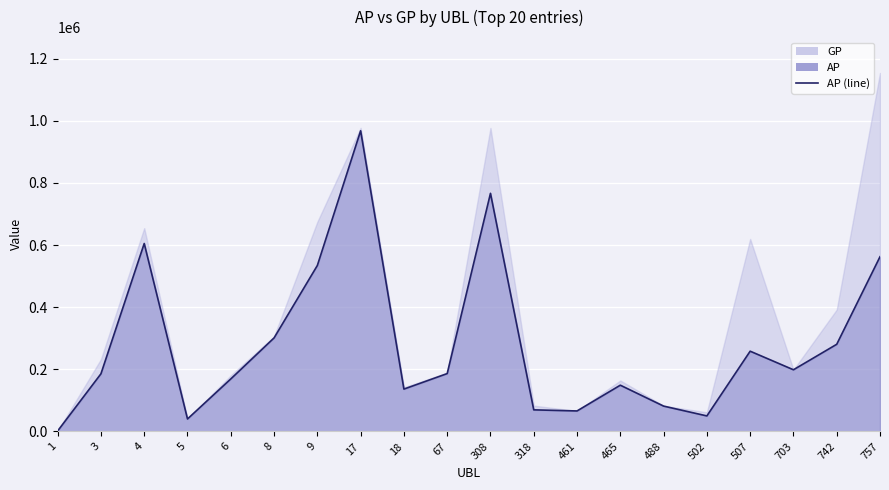

What is the difference between the maximum and minimum values?

966092